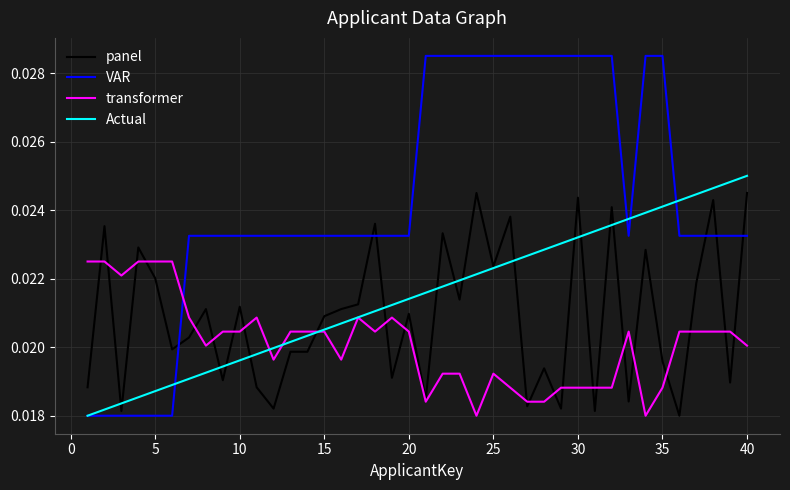

What are all the series names shown in the legend?

panel, VAR, transformer, Actual